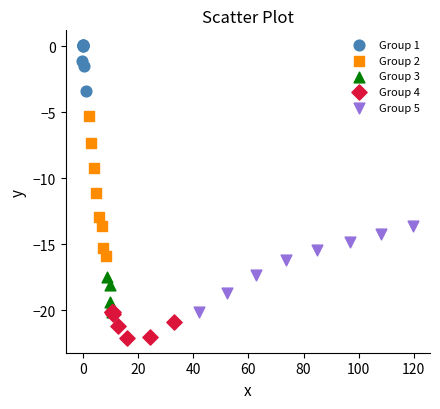

Which series reaches the maximum Y coordinate?

Group 1